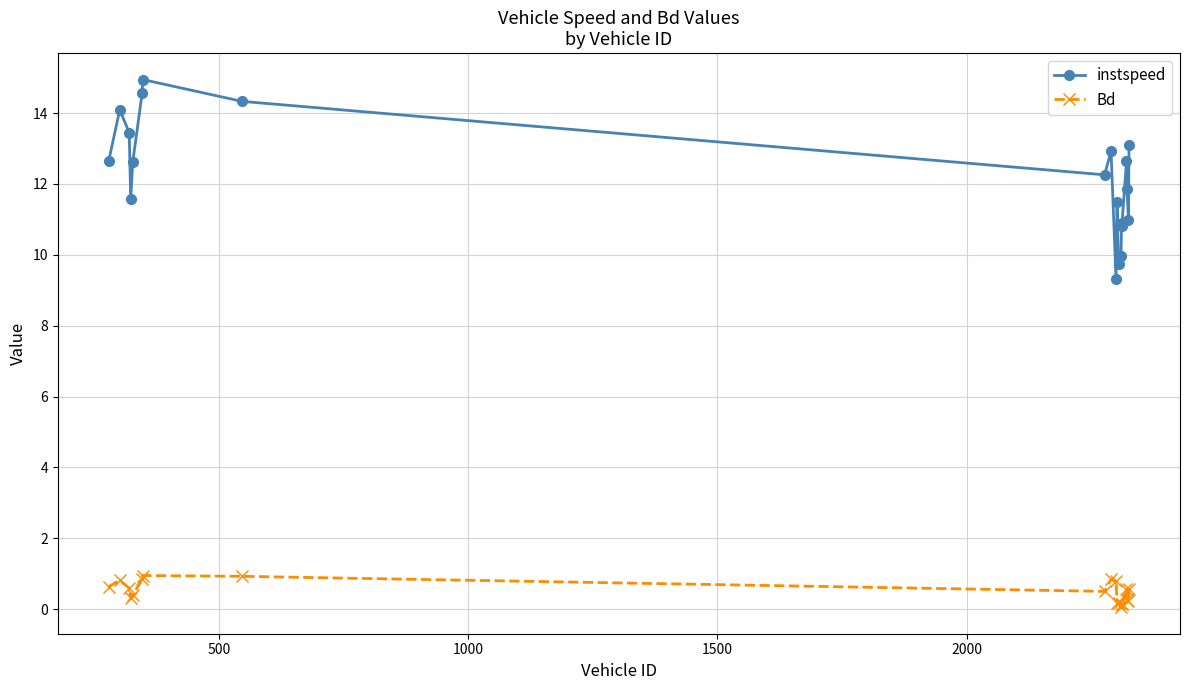

What are all the series names shown in the legend?

instspeed, Bd